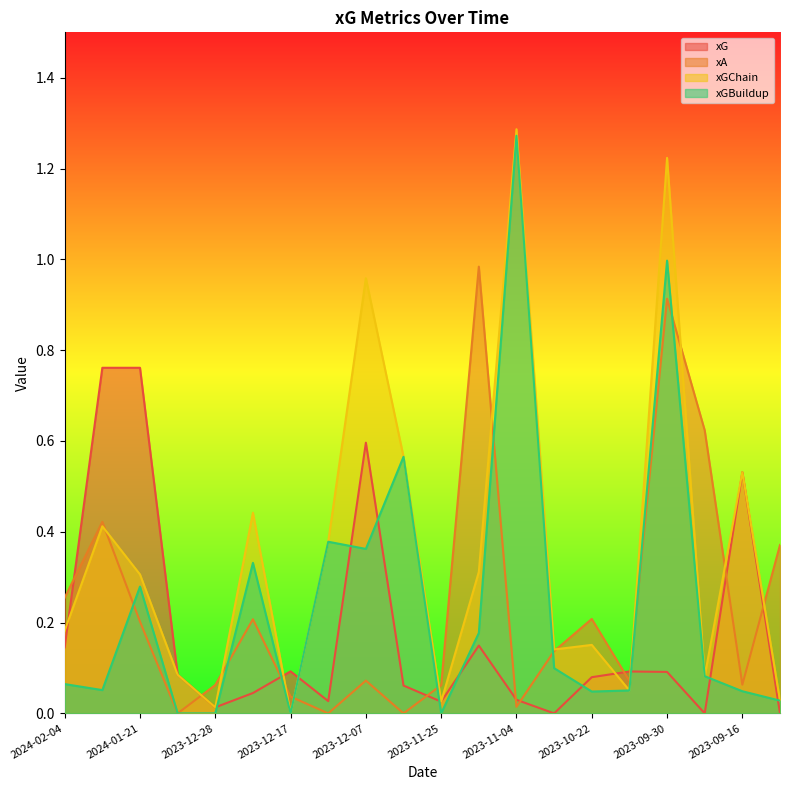

Between 2023-12-10 and 2023-09-01, which series saw the biggest shift?

xA